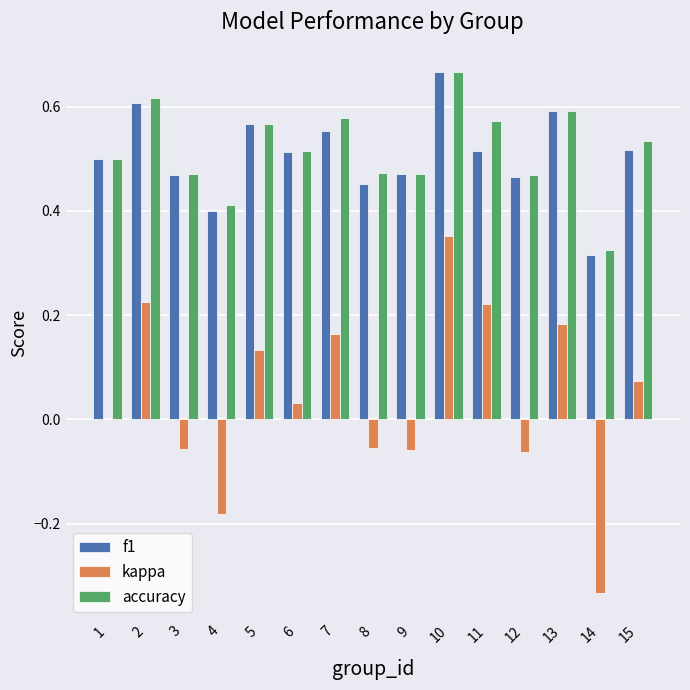

Which series has the largest total across all categories?

accuracy